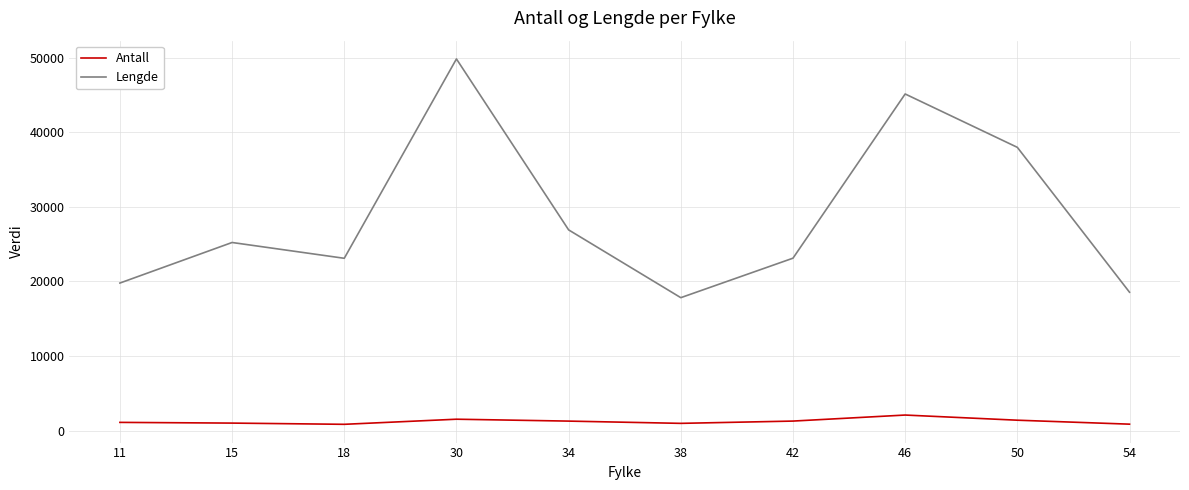

At 42, list the series in order from smallest to largest.

Antall, Lengde